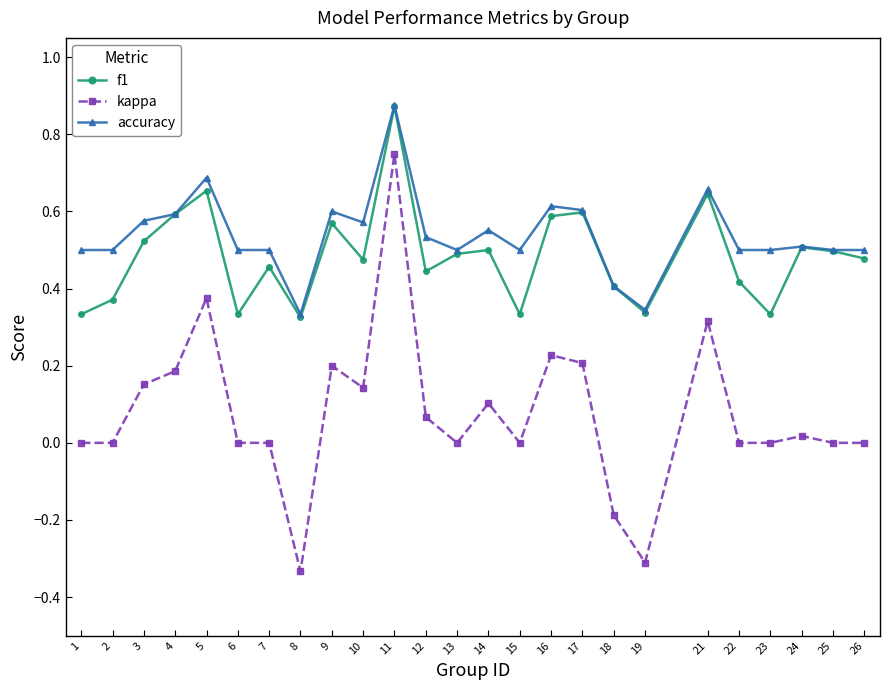

Which label corresponds to the largest value in the chart?

11